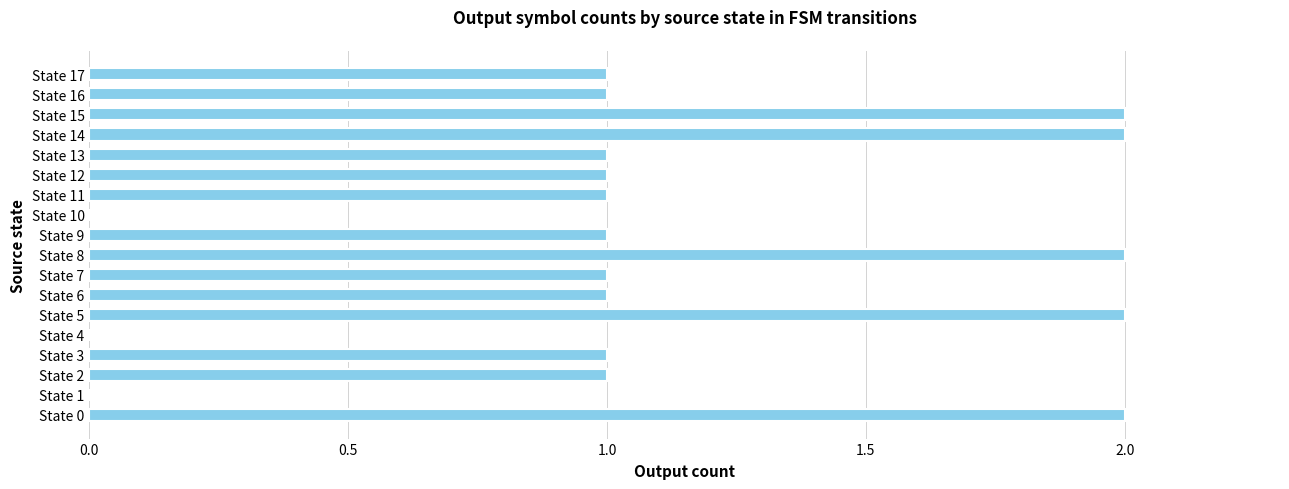

The value at State 4 is 0. True or false?

True